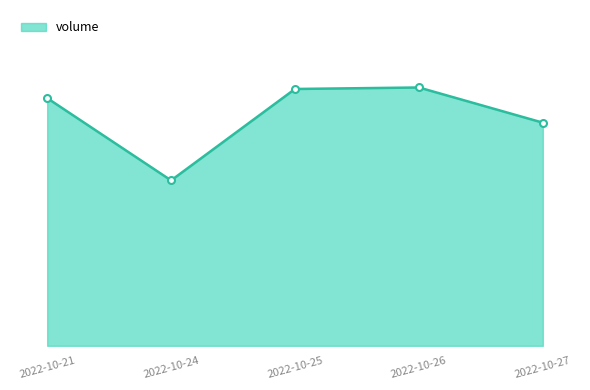

Is this an area chart (filled region under the line)?

Yes